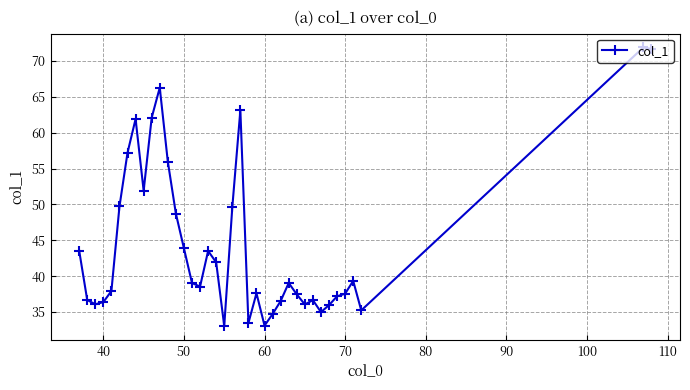

What is the sum of all values?

1685.7